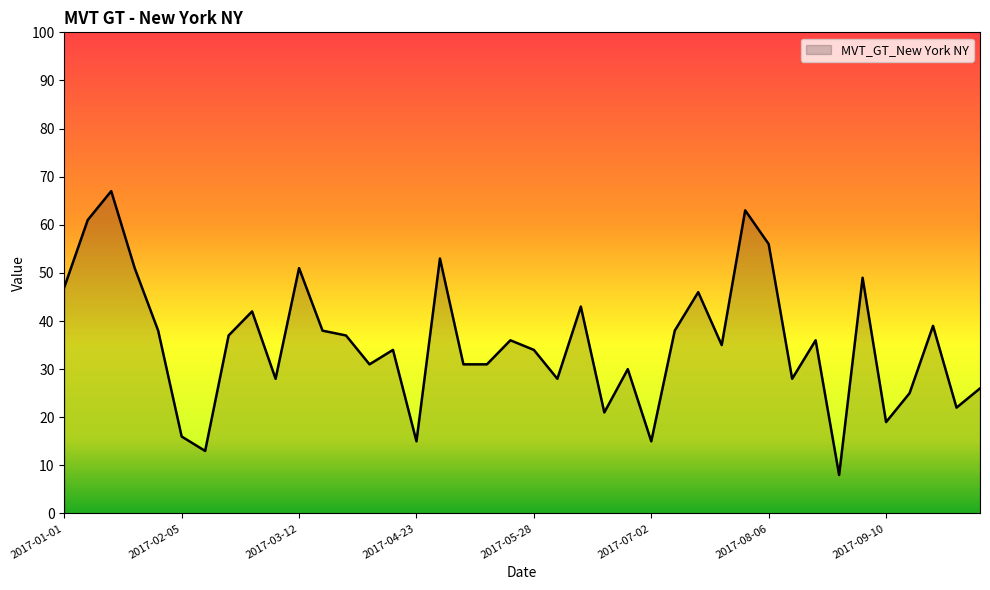

What is the difference between the maximum and minimum values?

59